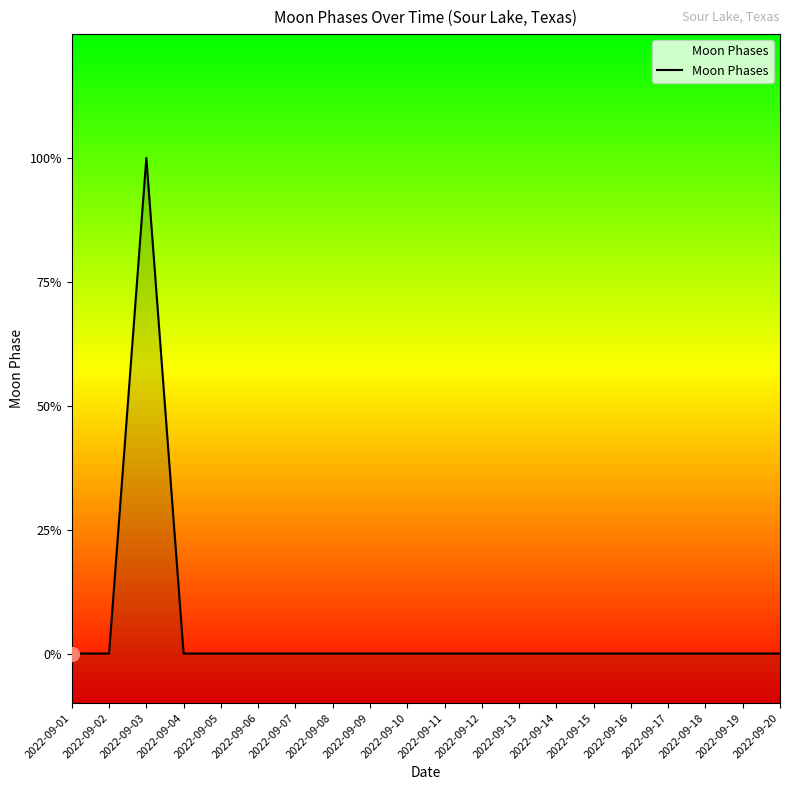

Is this an area chart (filled region under the line)?

No